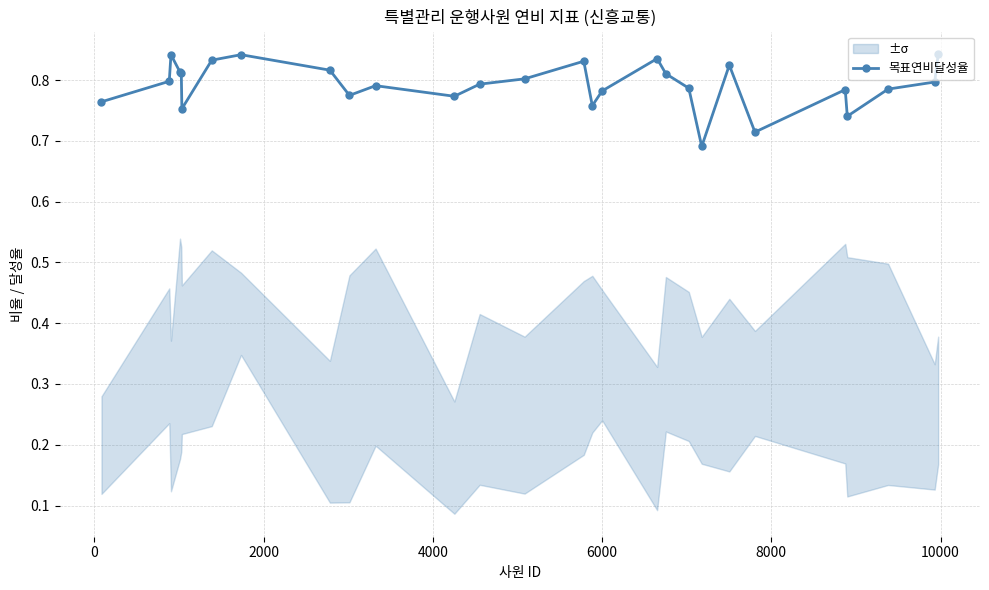

What is the minimum value shown in the chart?

0.7